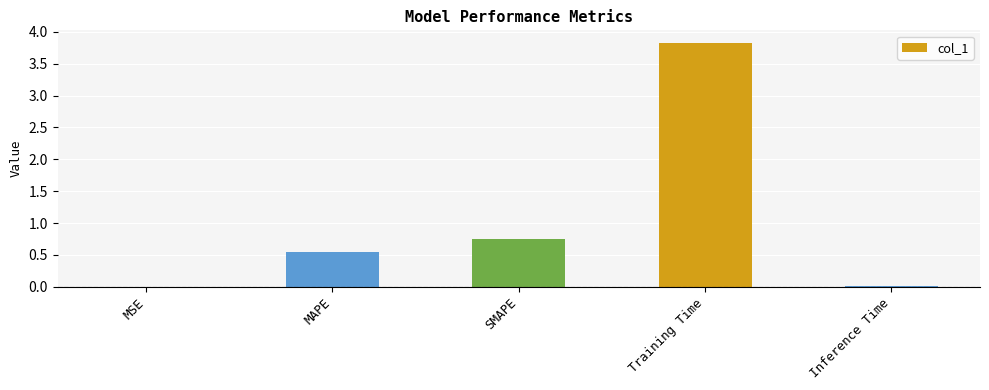

The value at MAPE is 0.2. True or false?

False